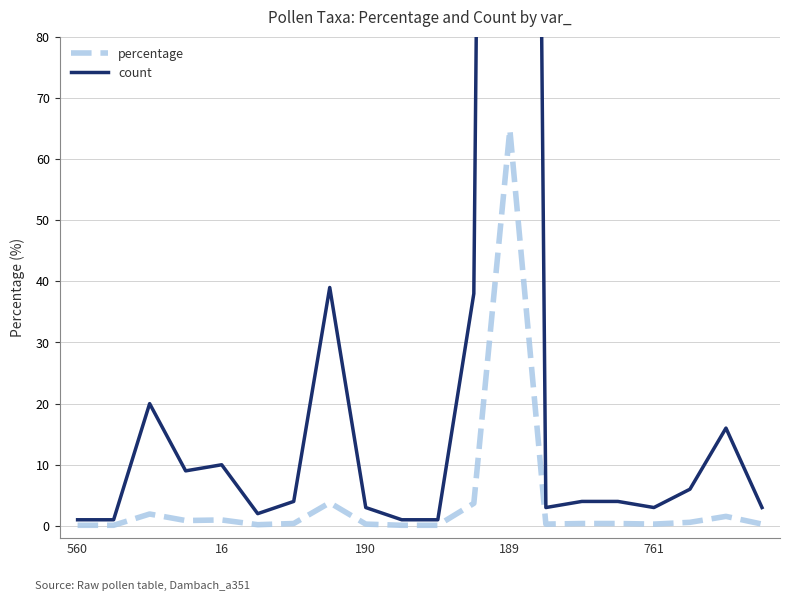

How many lines are shown in the chart?

2